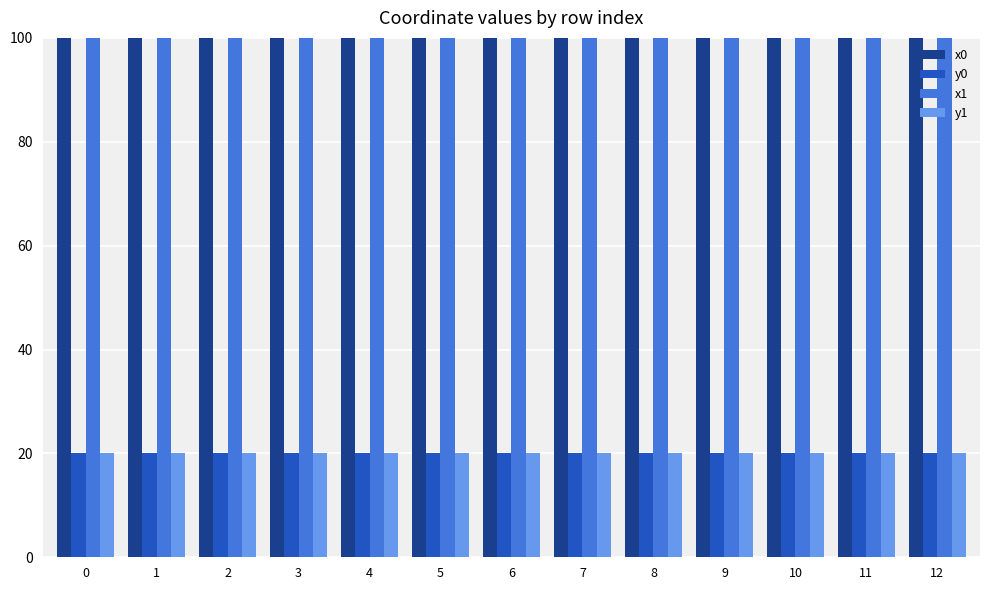

What is the approximate value of y1 at 5?

20.0